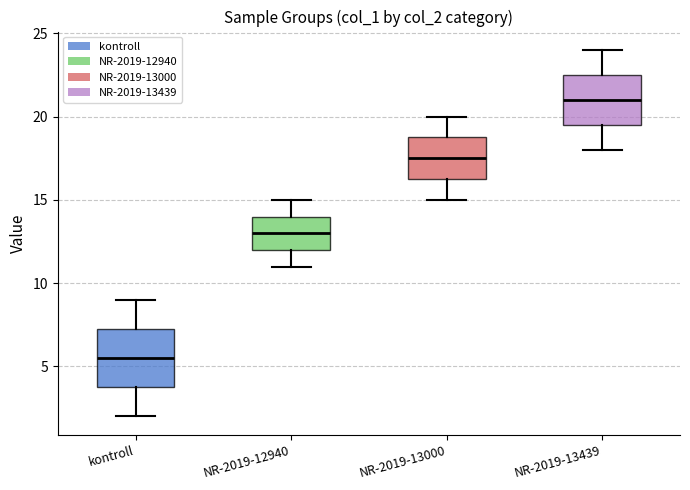

Comparing the boxes themselves (not the whiskers), which one is the tallest?

kontroll